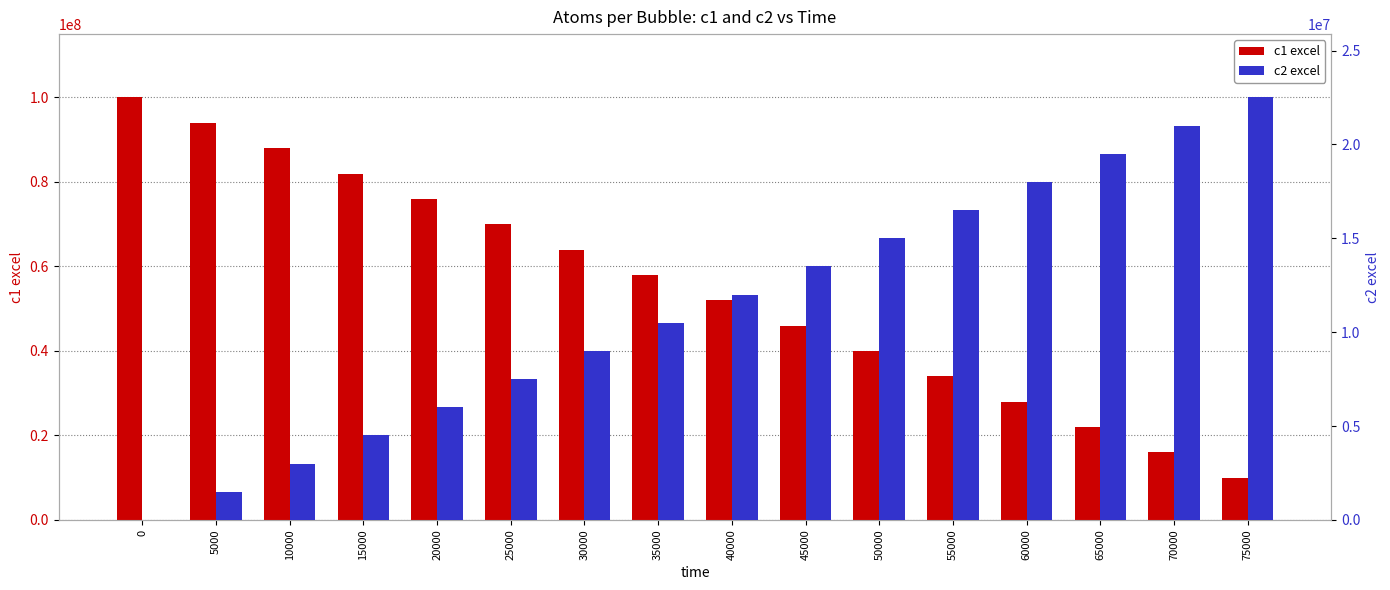

Which has a higher value, 55000 or 65000?

55000